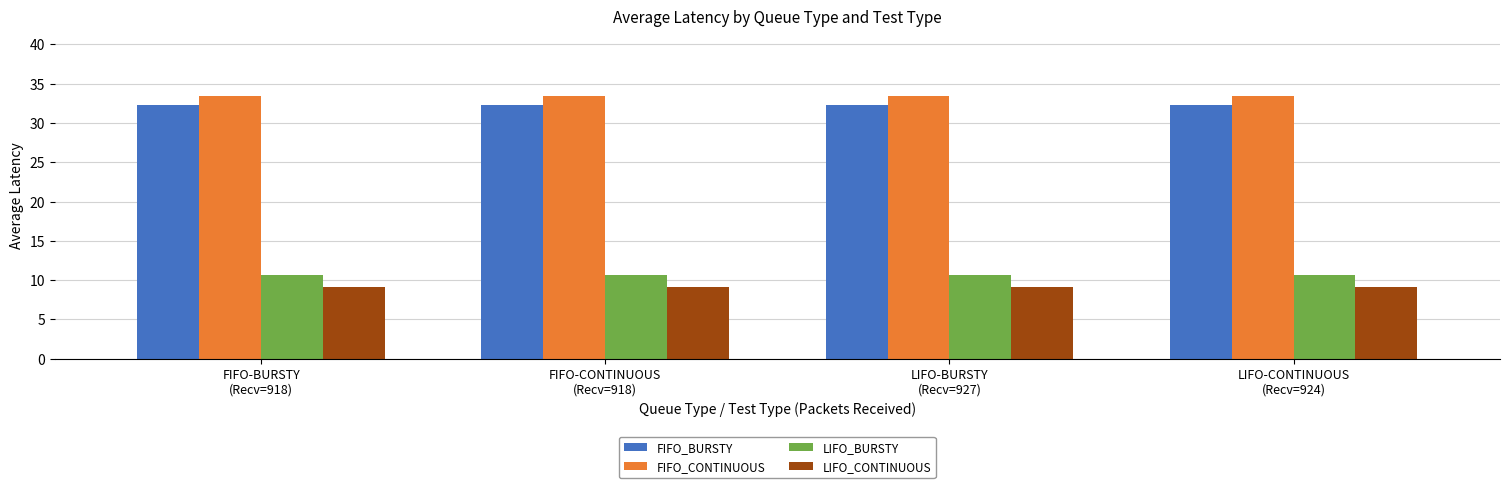

Is it true that LIFO_CONTINUOUS equals 9.1 at FIFO-BURSTY
(Recv=918)?

True